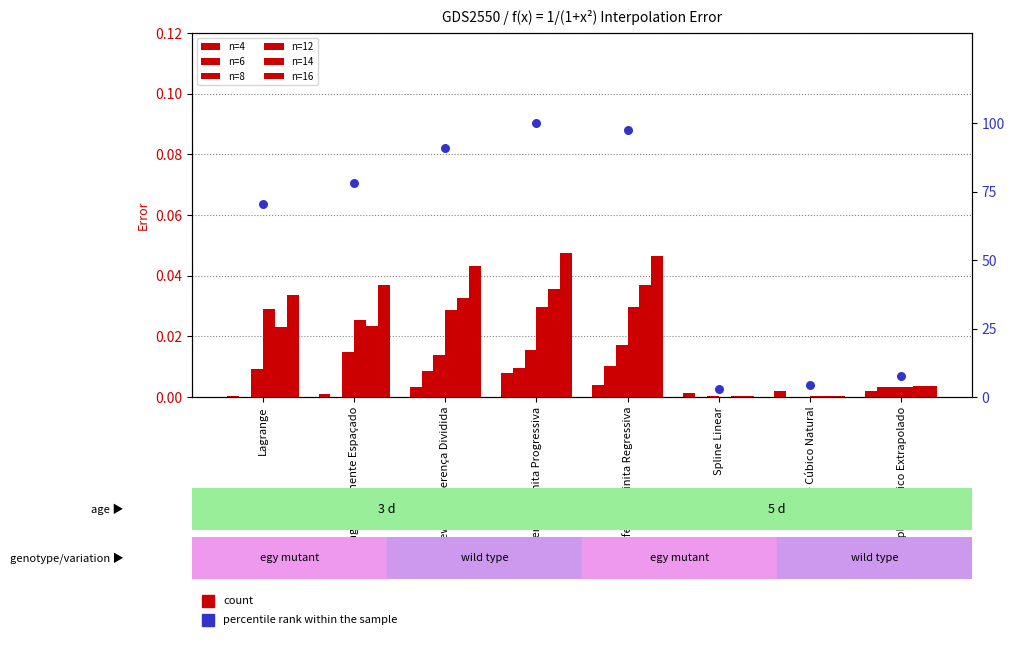

At how many categories does at least one series exceed 0?

8